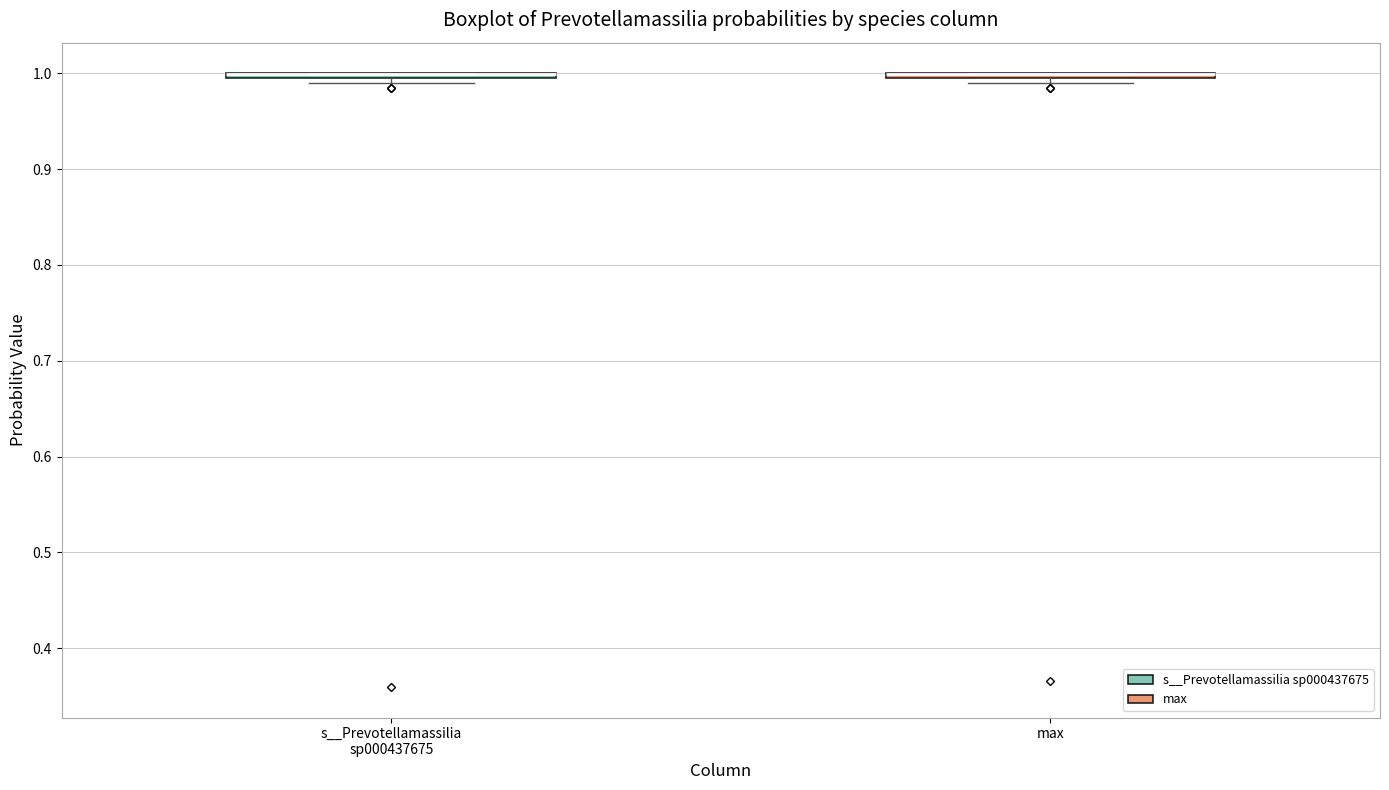

Where is the lower edge of the box for s__Prevotellamassilia sp000437675 on the y-axis? The values are not printed on the chart, so give them approximately, as read against the axis.

0.99